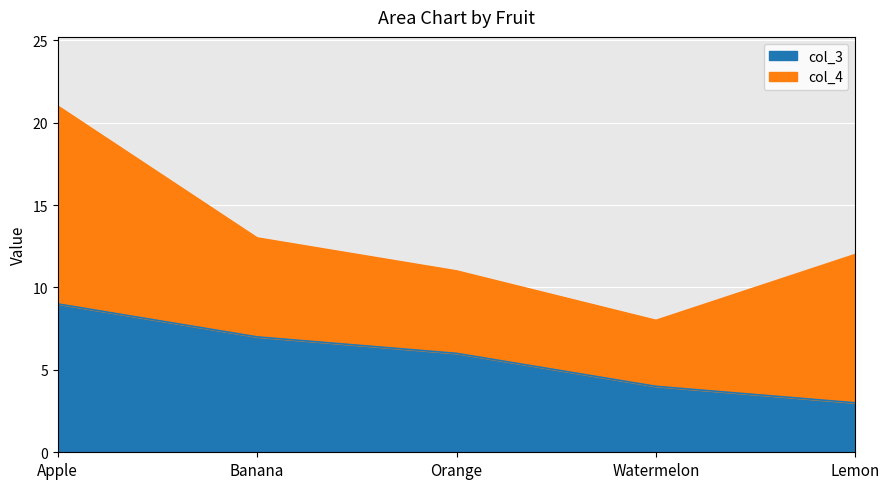

What is the maximum value shown in the chart?

9